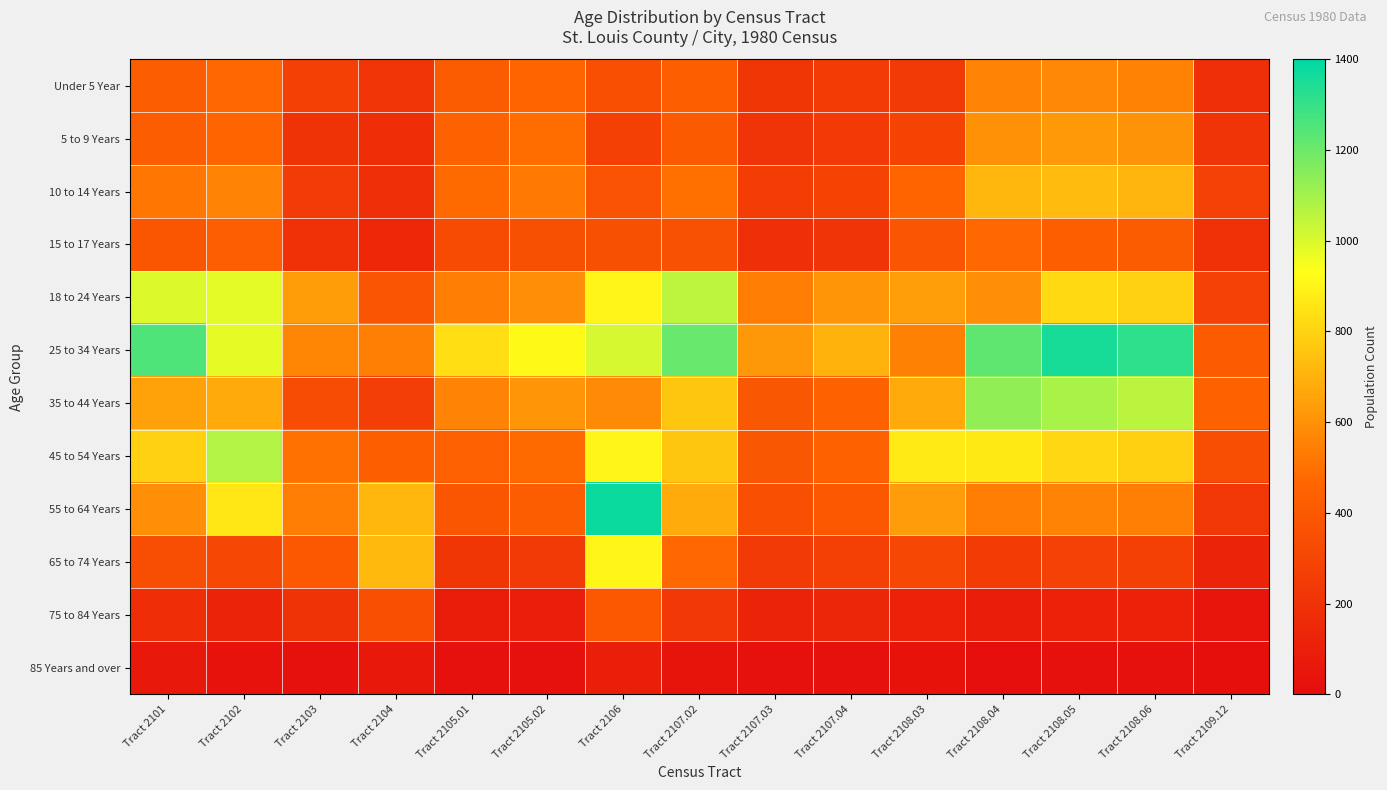

What is the difference between the highest and lowest values at Tract 2104?

659.2